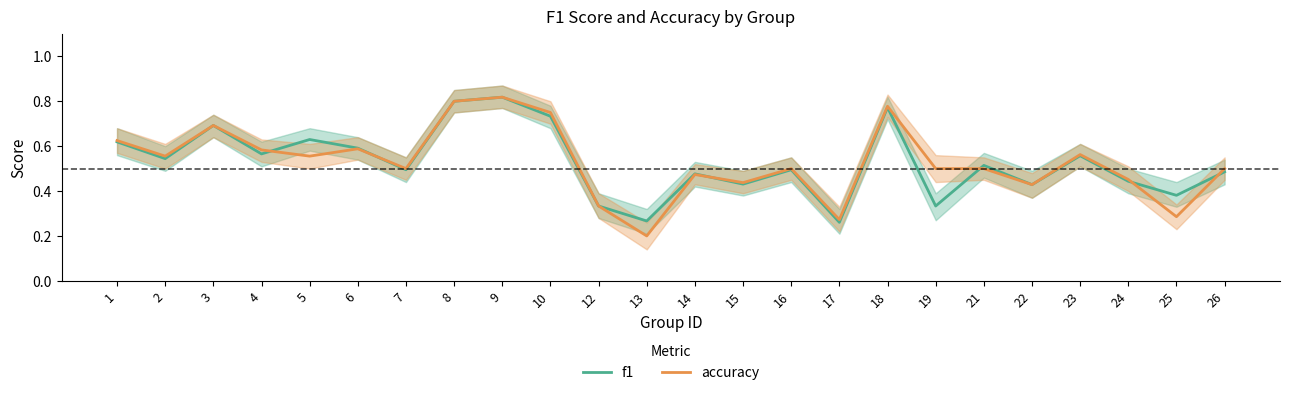

Does the chart display data point markers on the line(s)?

No